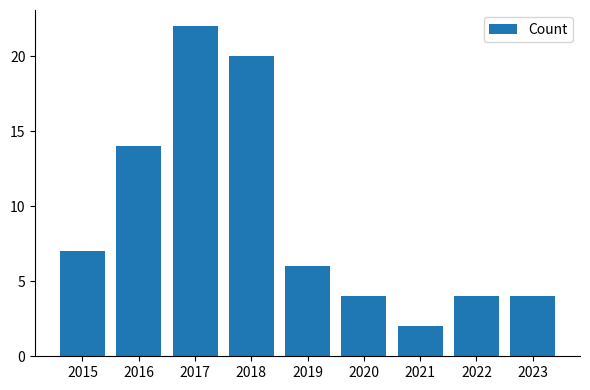

Which label corresponds to the largest value in the chart?

2017